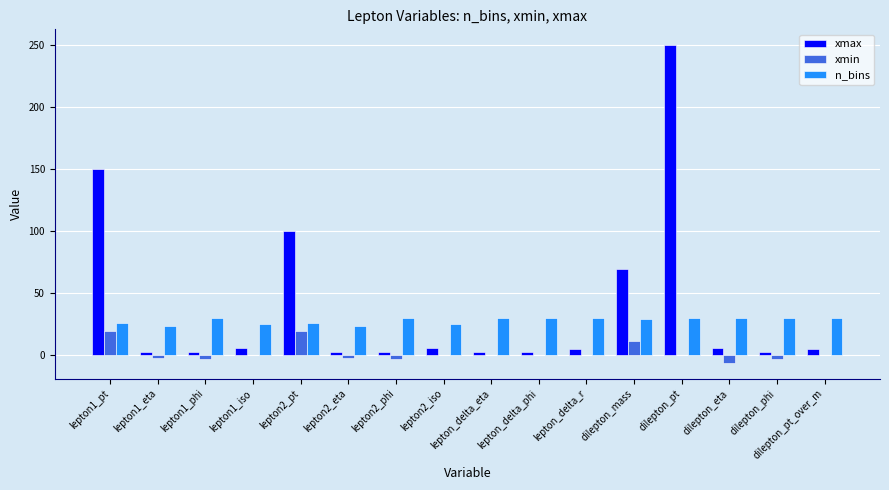

Read the n_bins value at dilepton_mass.

29.0